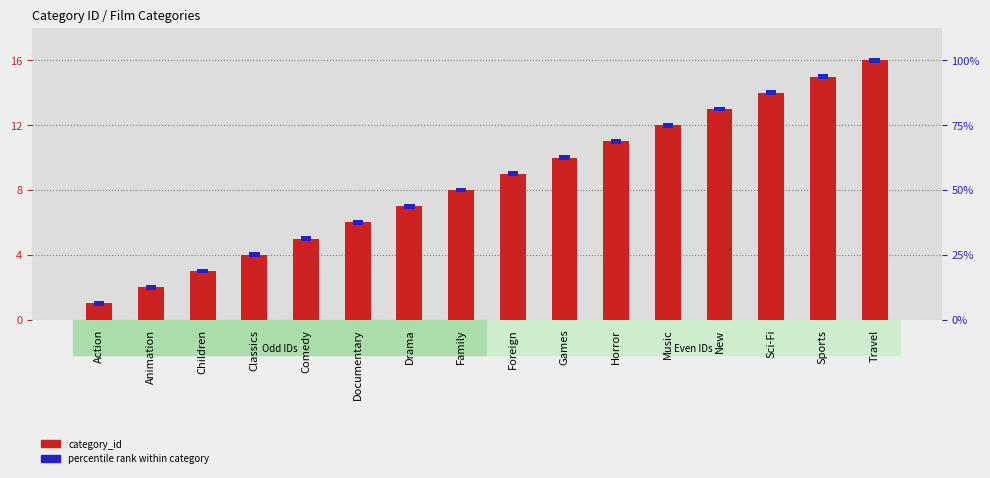

Which category has the lowest value across all series?

Action